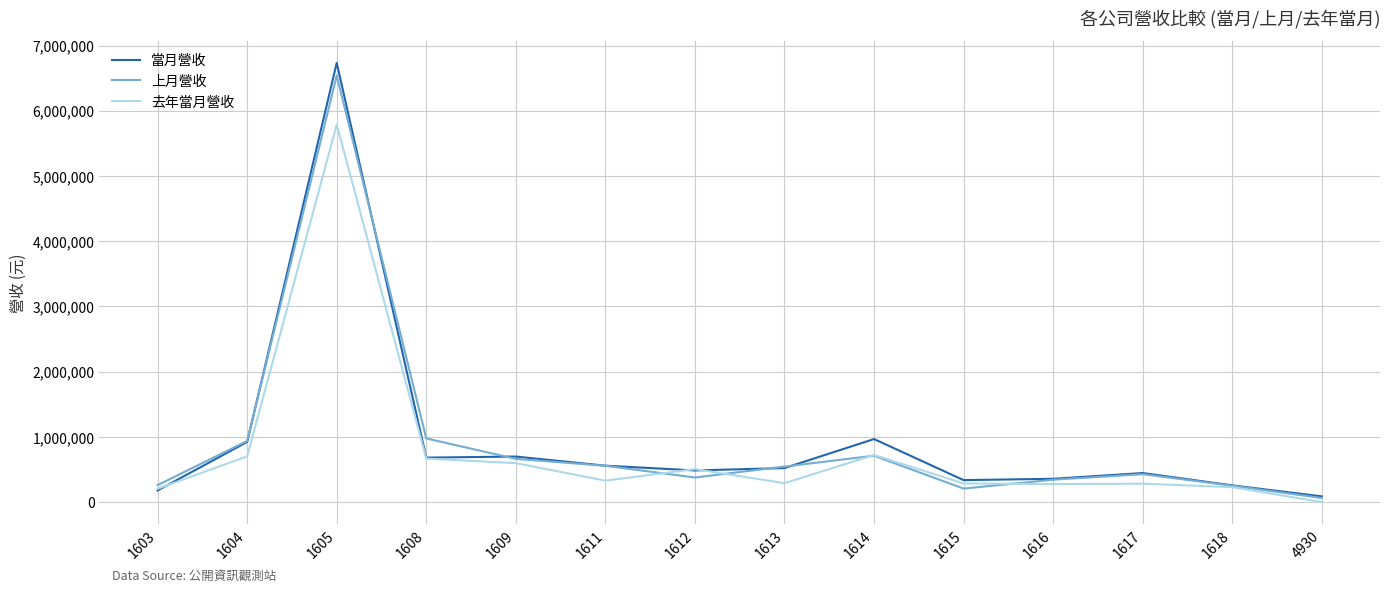

Which series has the widest spread of values?

當月營收